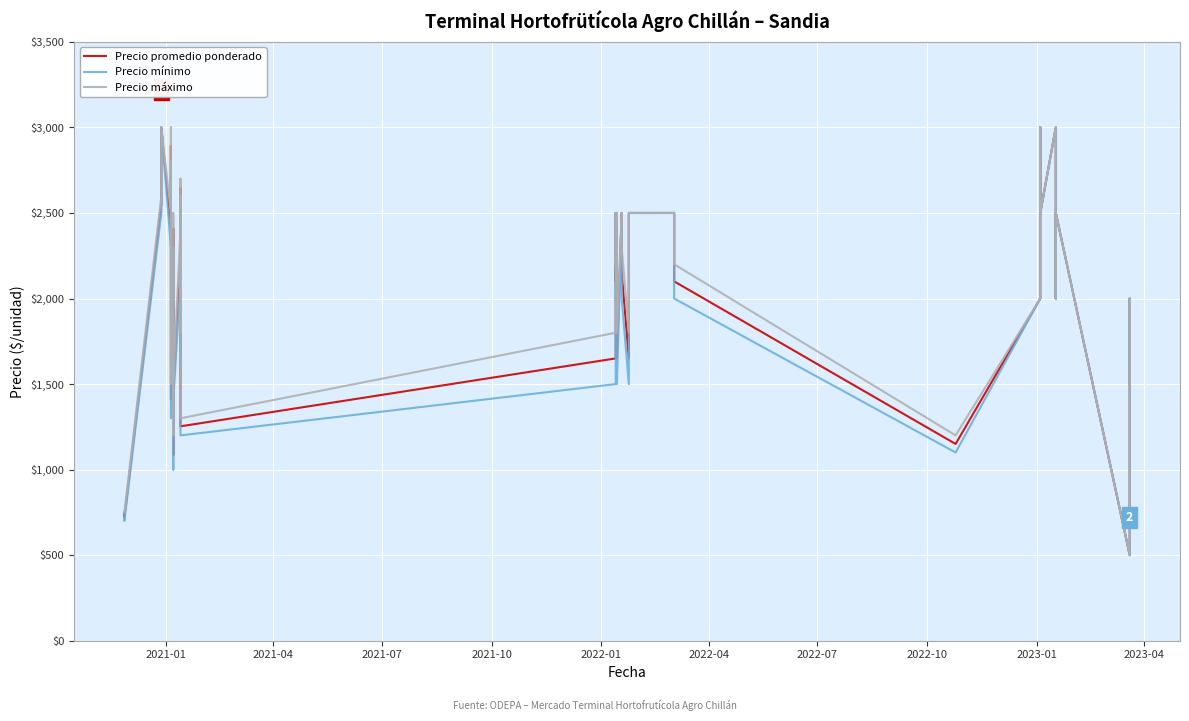

What are all the series names shown in the legend?

Precio promedio ponderado, Precio mínimo, Precio máximo